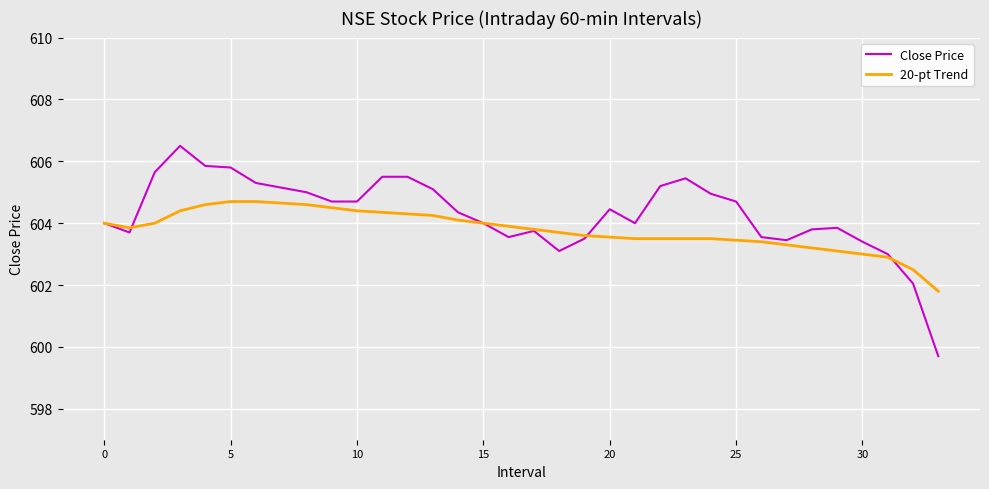

Which series has the largest range (max minus min)?

Close Price